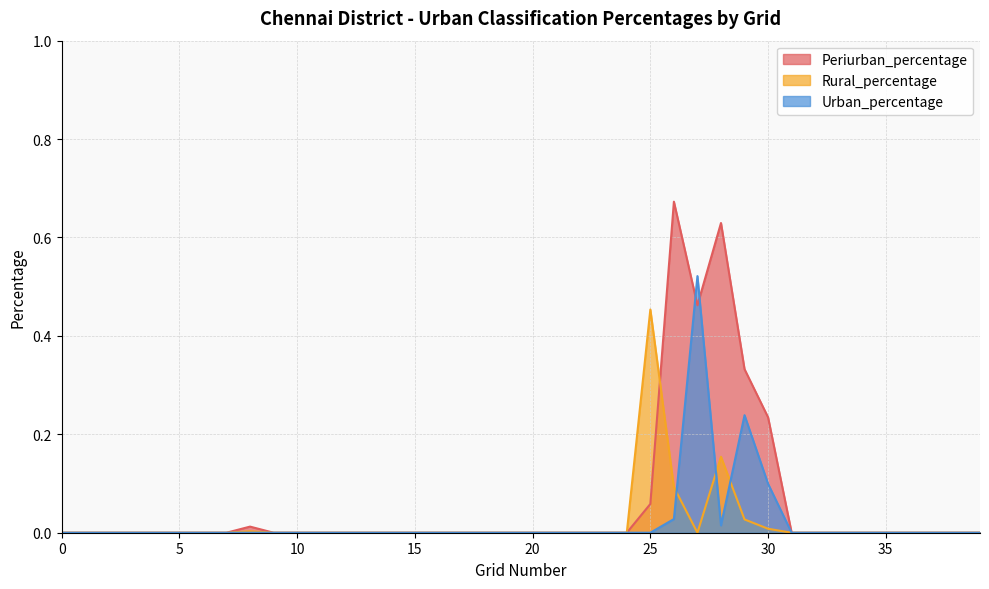

What are all the series names shown in the legend?

Periurban_percentage, Rural_percentage, Urban_percentage